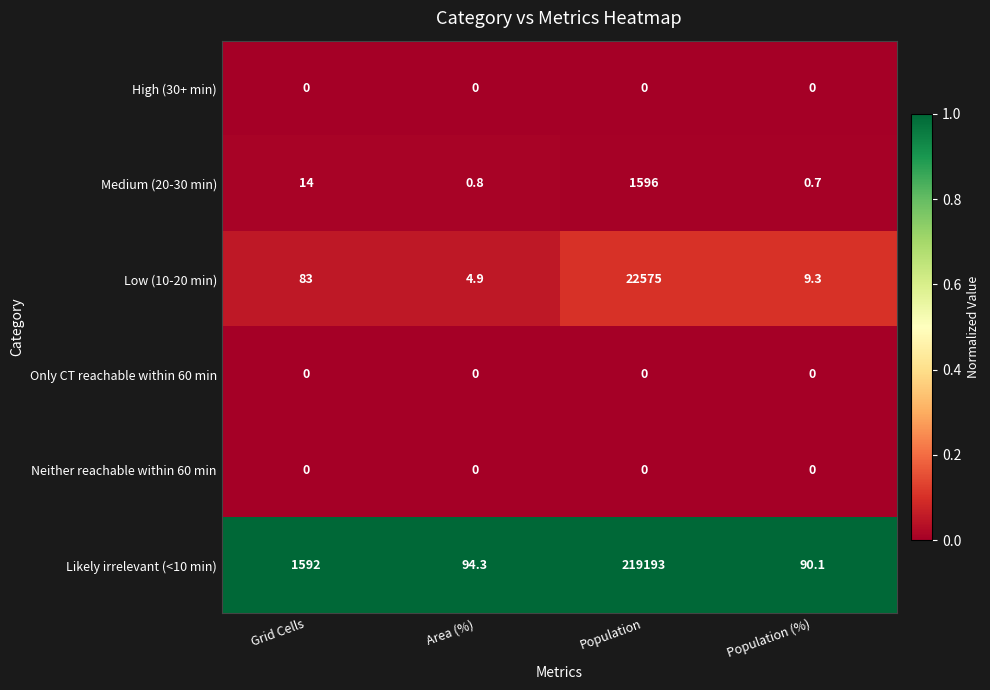

Count the number of data series in this chart.

6